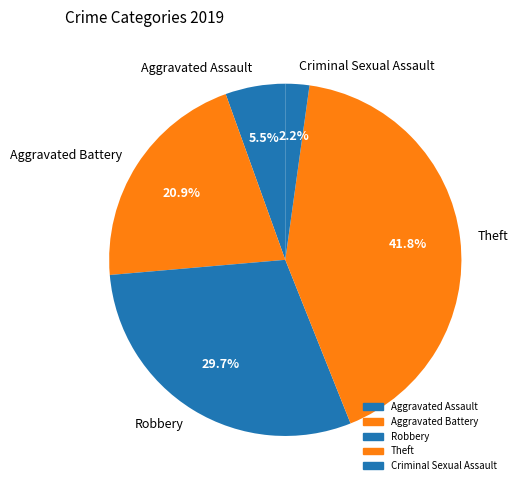

What is the ratio of the value at Robbery to the value at Criminal Sexual Assault?

13.5